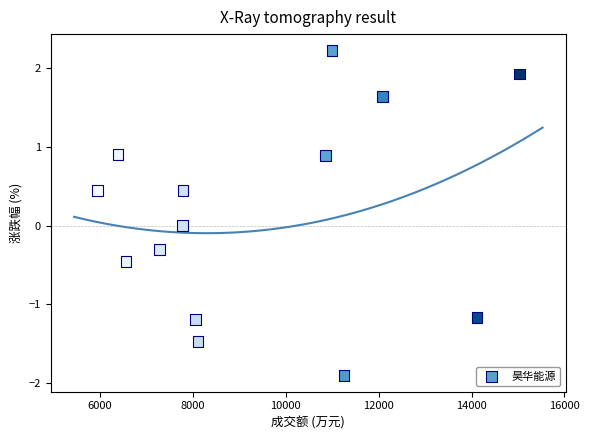

What is the range of X values (max minus min)?

9082.0